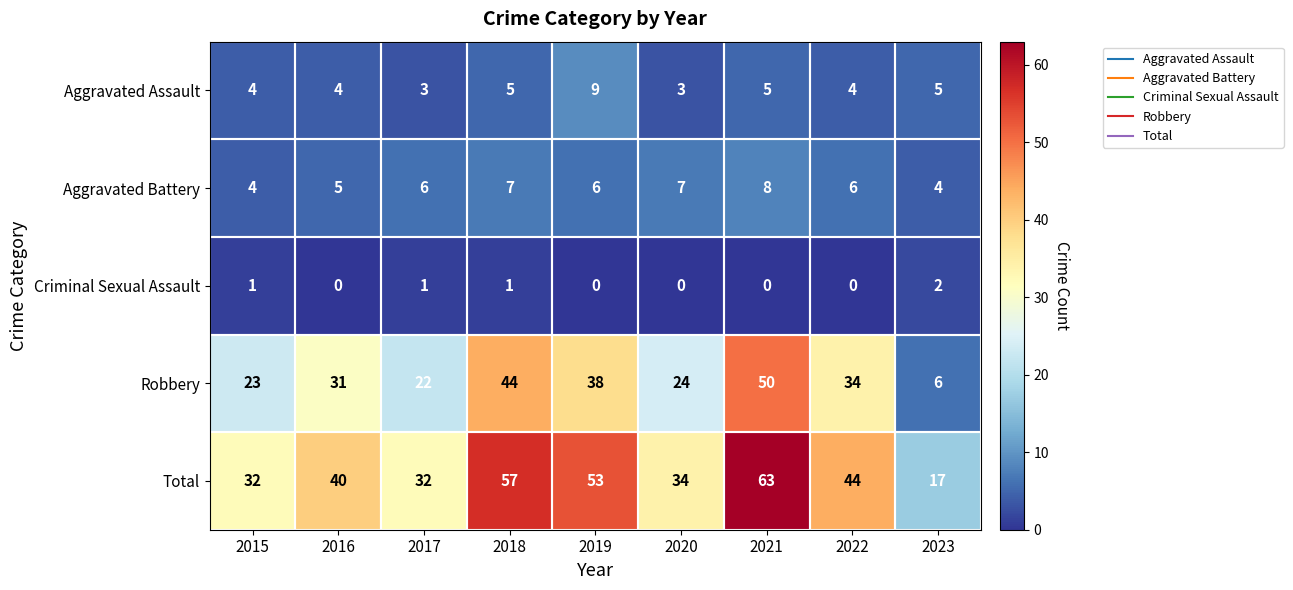

Which series has the largest range (max minus min)?

Total